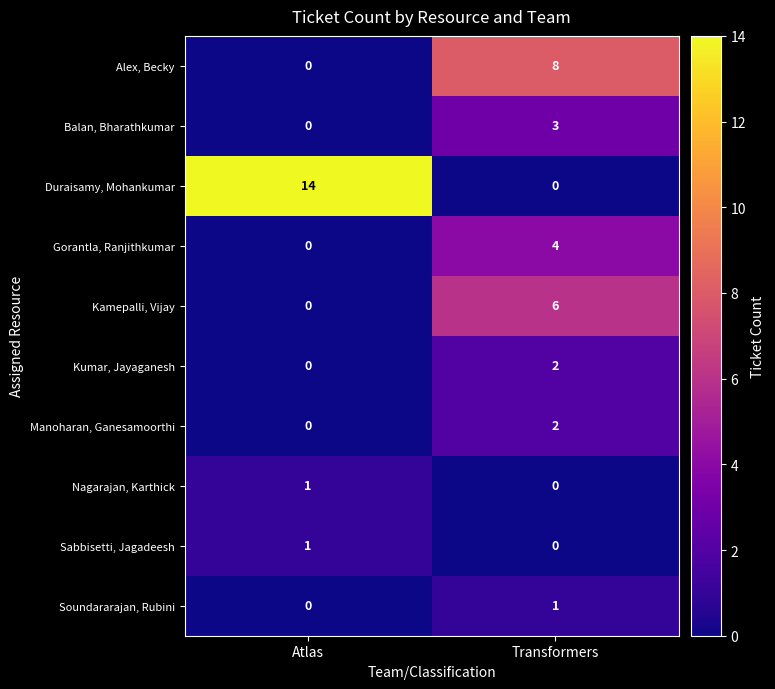

At which category is the sum across all series the highest?

Transformers